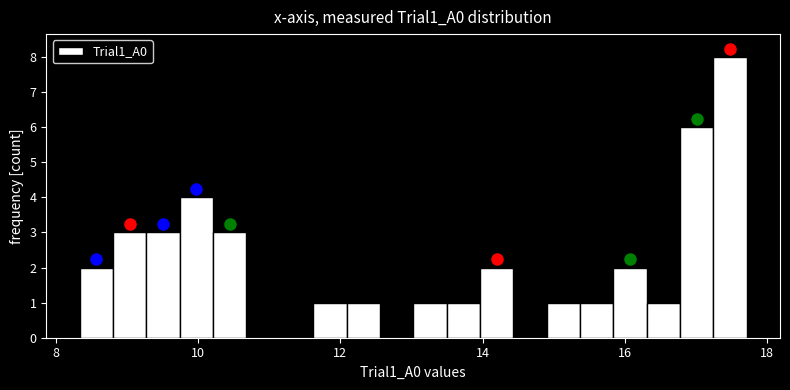

Read against the x-axis, roughly where is the centre of the tallest bar?

17.4